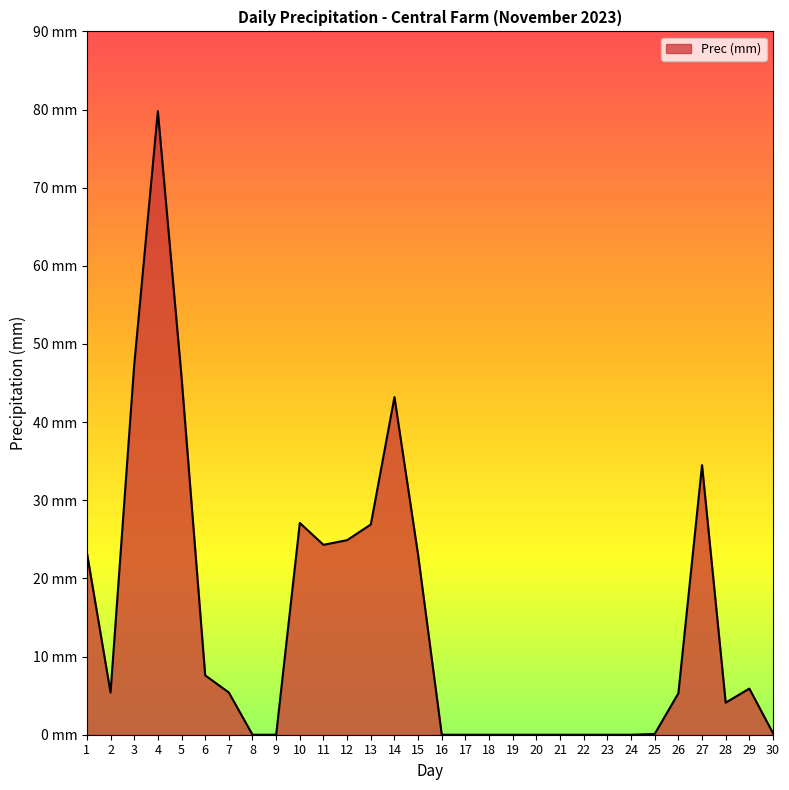

Does the chart have visible grid lines?

No